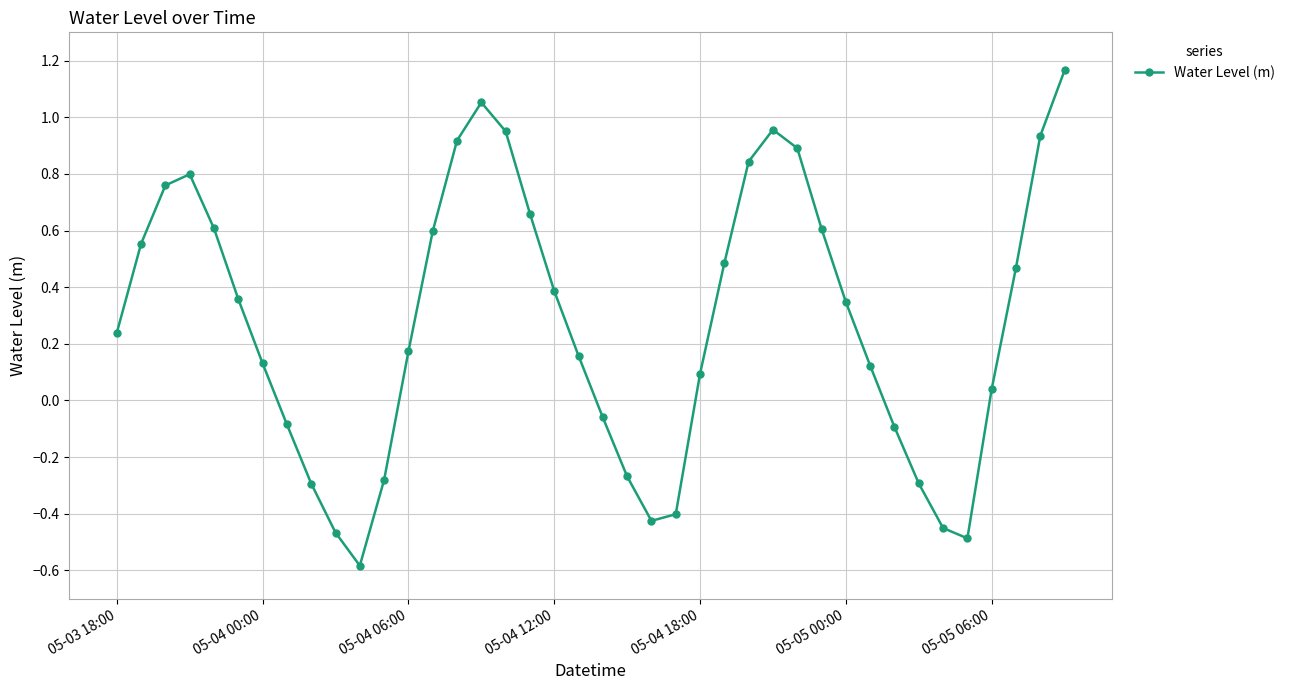

How many values are below 0?

13